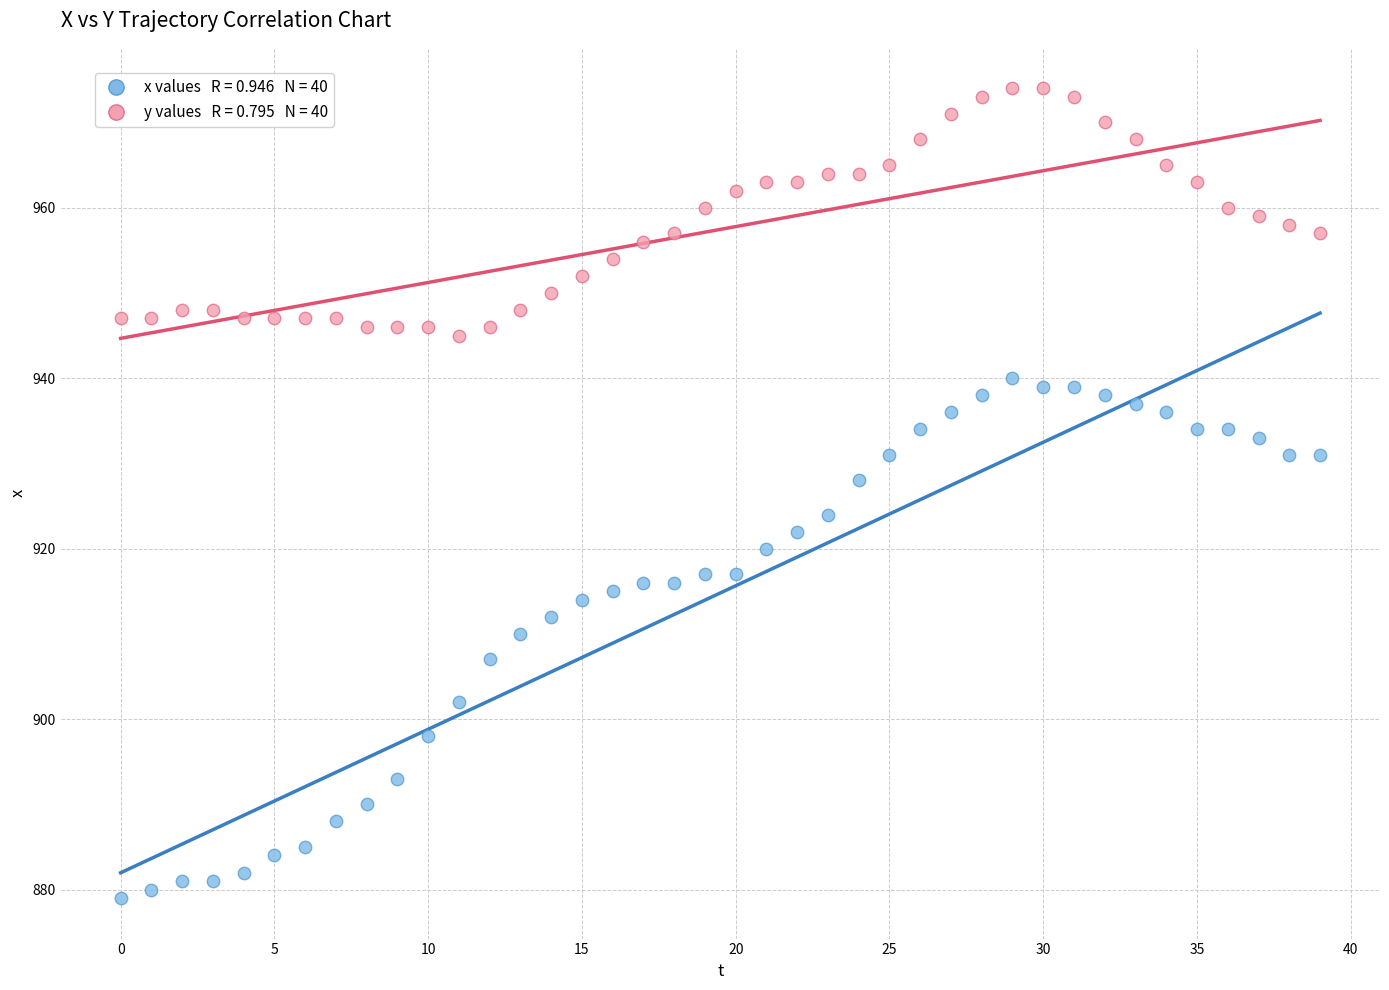

Across all data points, what is the range of Y values (max minus min)?

95